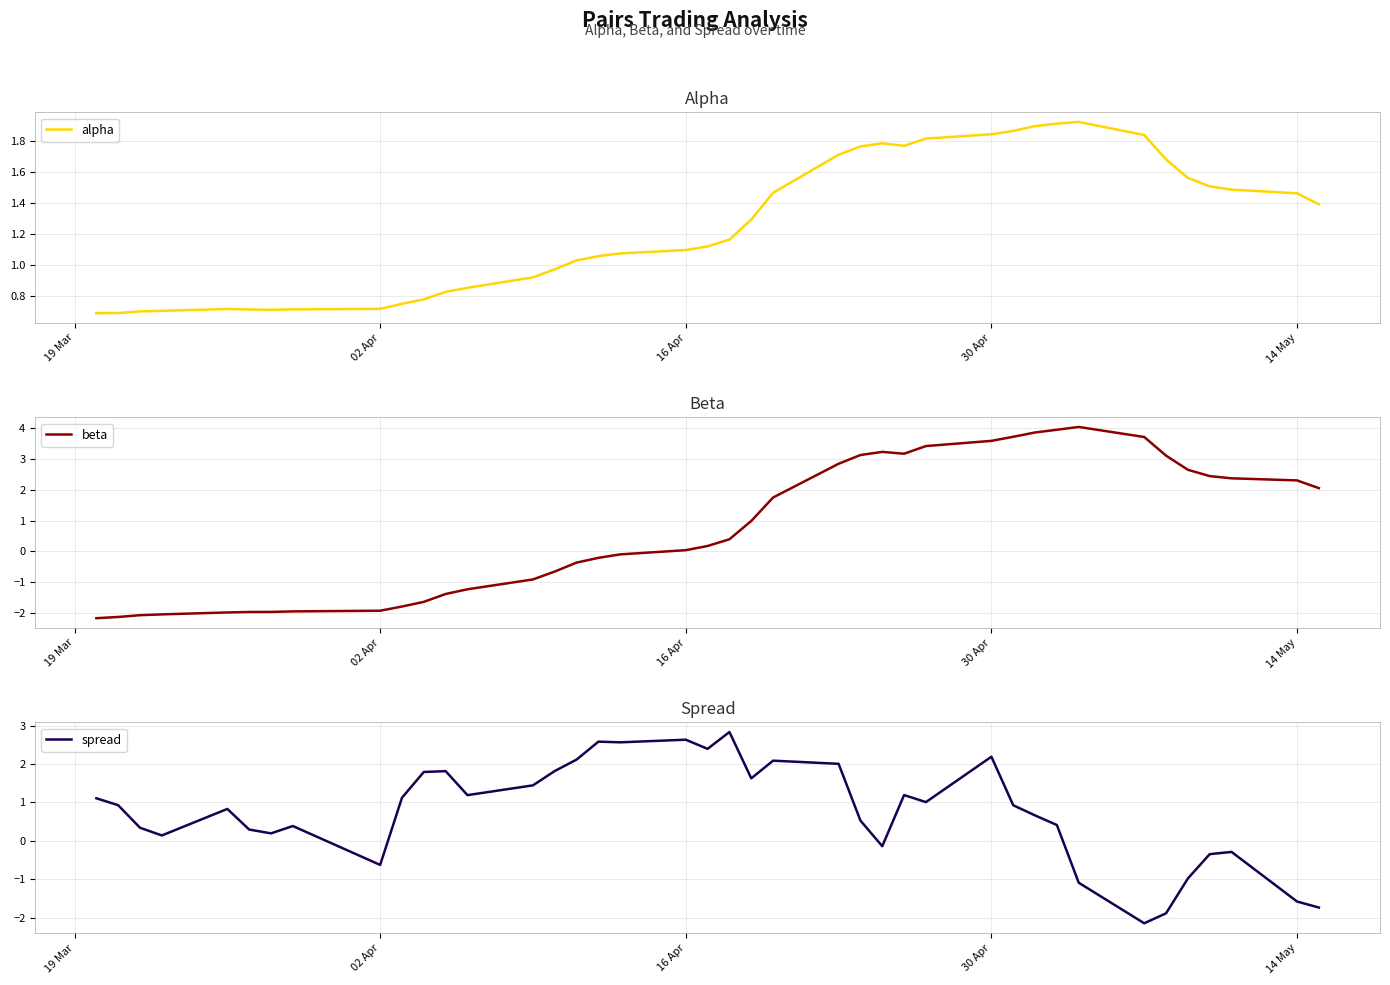

What is the maximum value for beta?

4.0